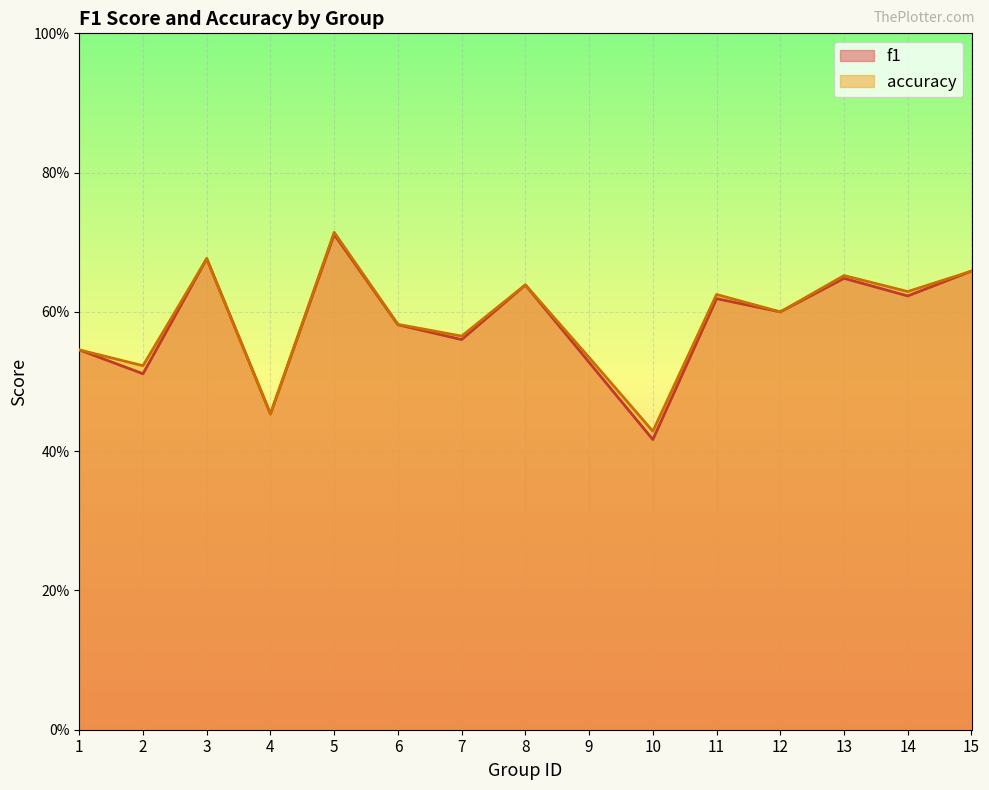

Which category has the lowest value in the f1 series?

10